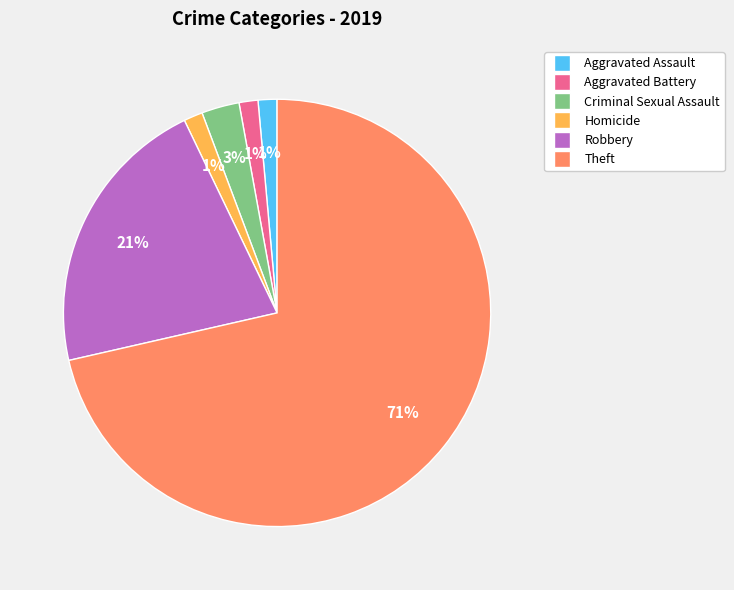

Is it true that Criminal Sexual Assault is 13% of the pie?

False